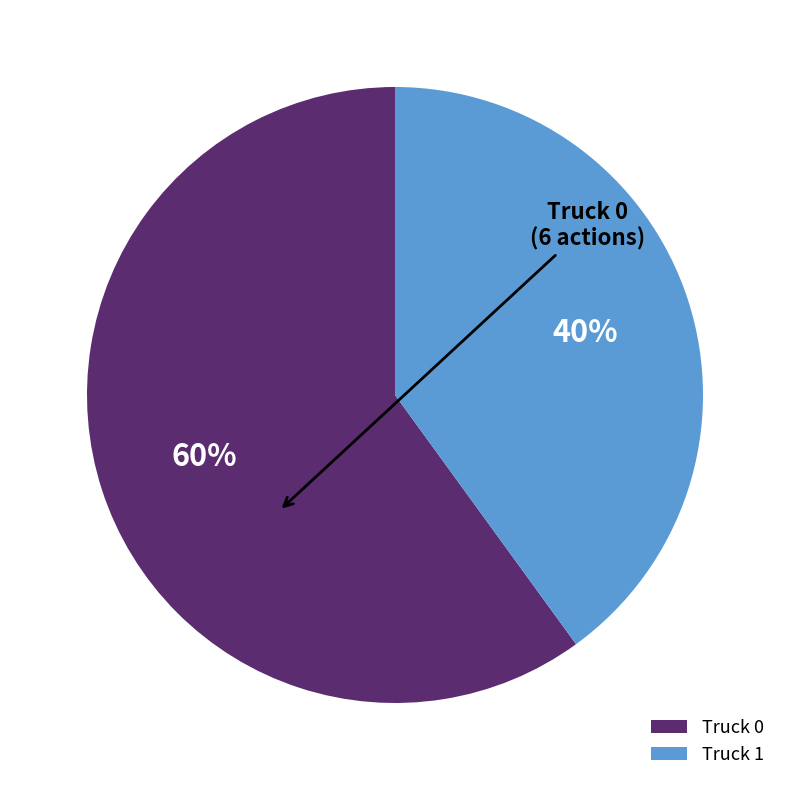

Is it true that Truck 1 is 34% of the pie?

False